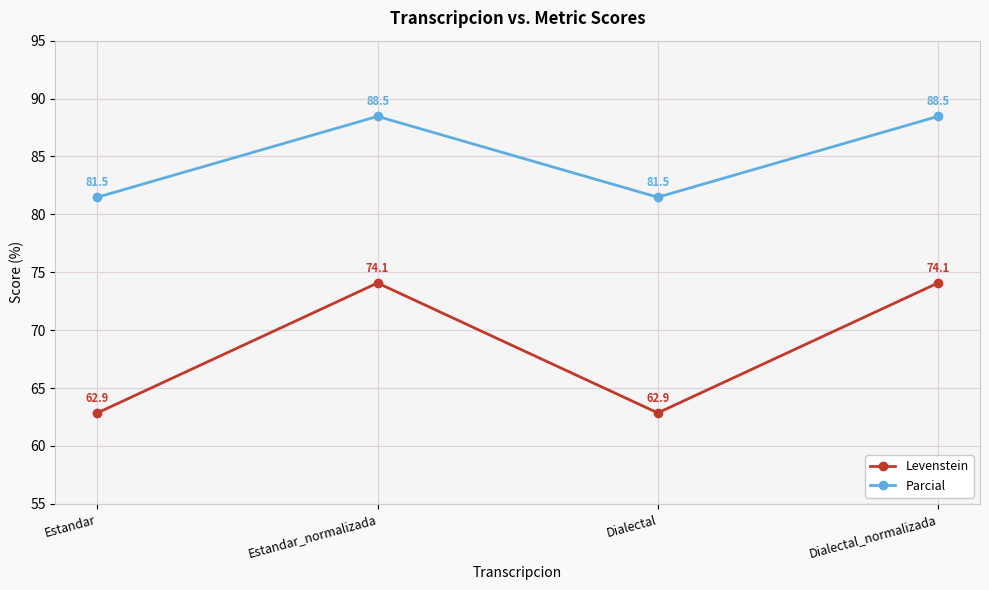

Rank the series at Dialectal_normalizada from highest to lowest value.

Parcial, Levenstein